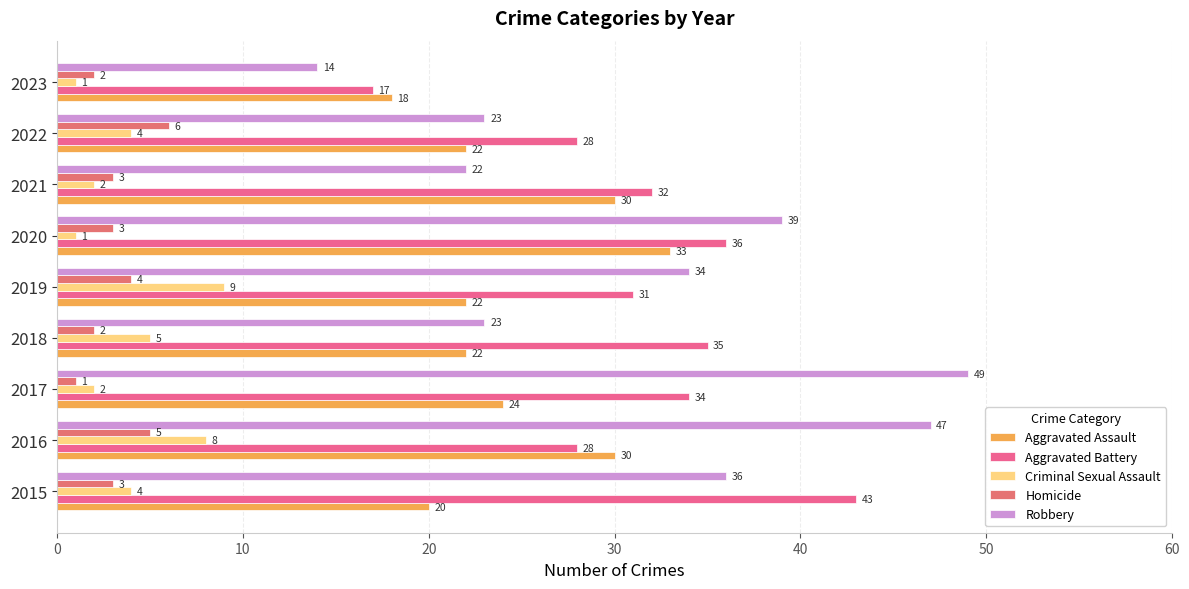

What is the sum of all Aggravated Assault values?

221